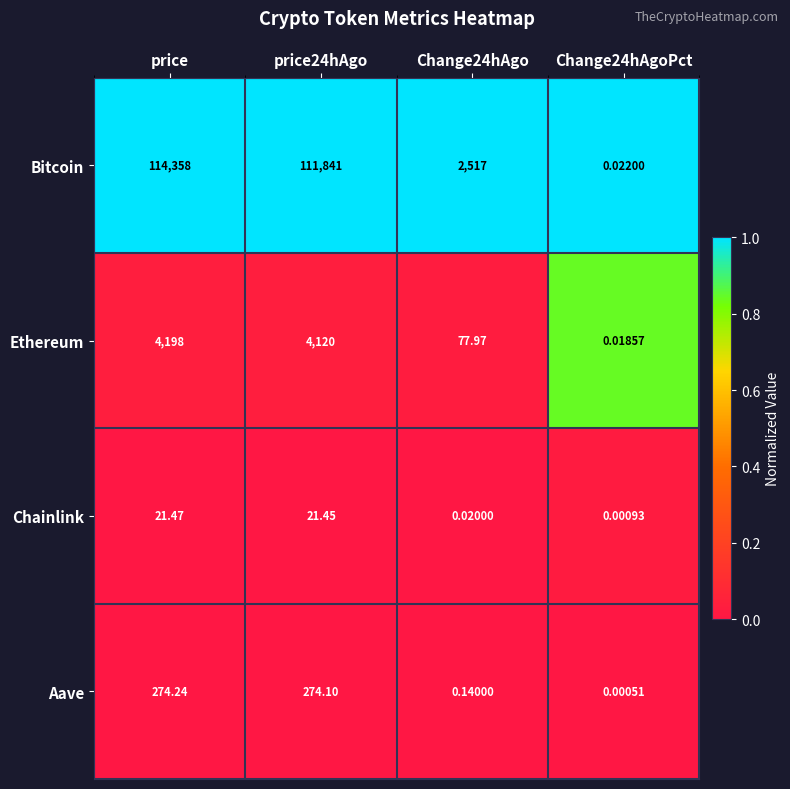

How many data points in Chainlink are less than 21?

2